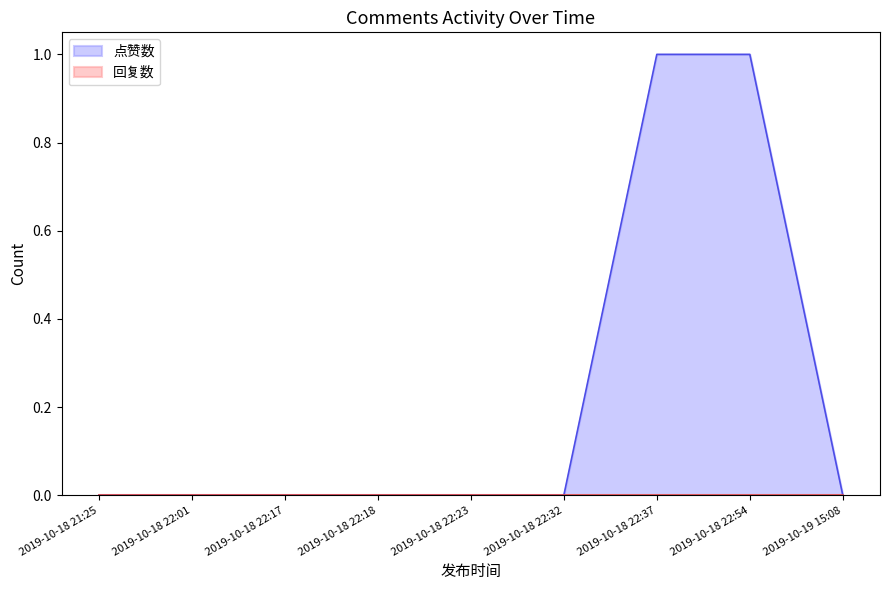

Rank the series by their average value, from lowest to highest.

回复数, 点赞数